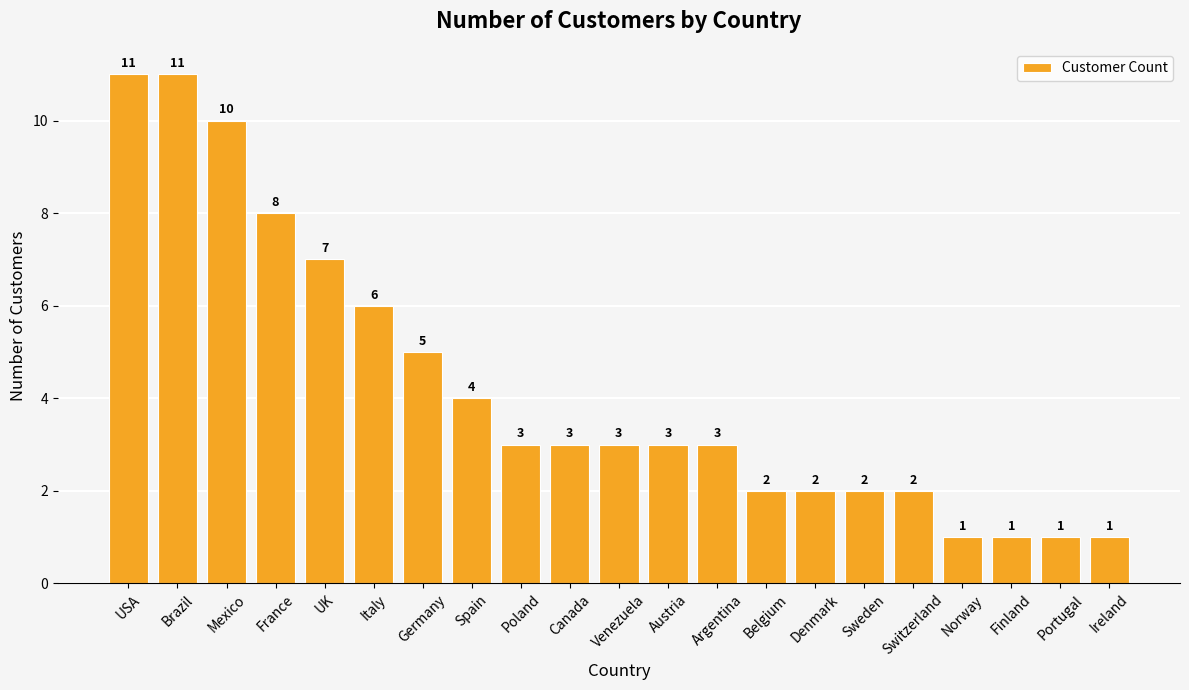

Is it true that the value at Germany is 5?

True